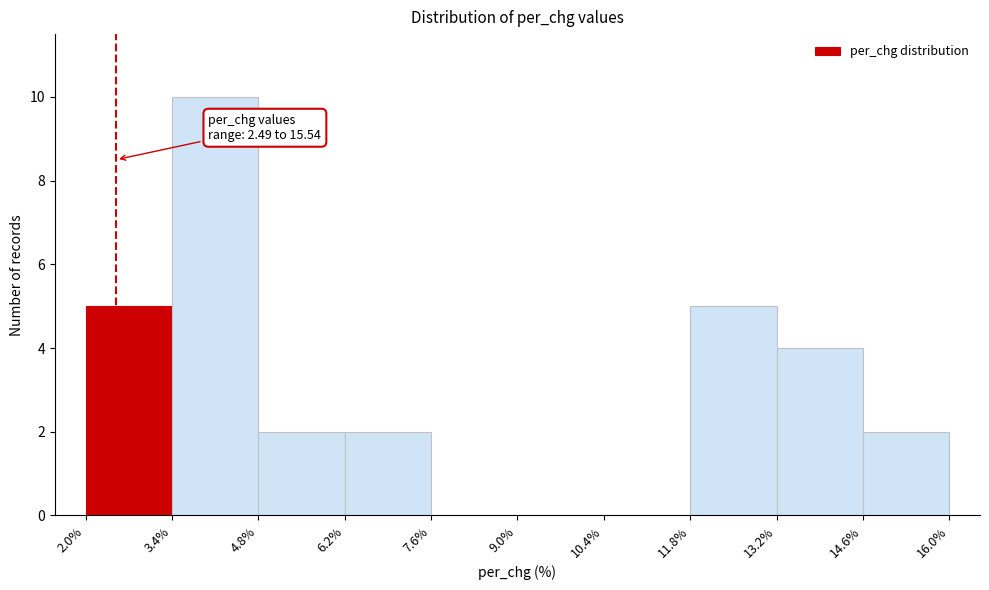

Which range on the x-axis has the tallest bar?

3.4% to 4.8%